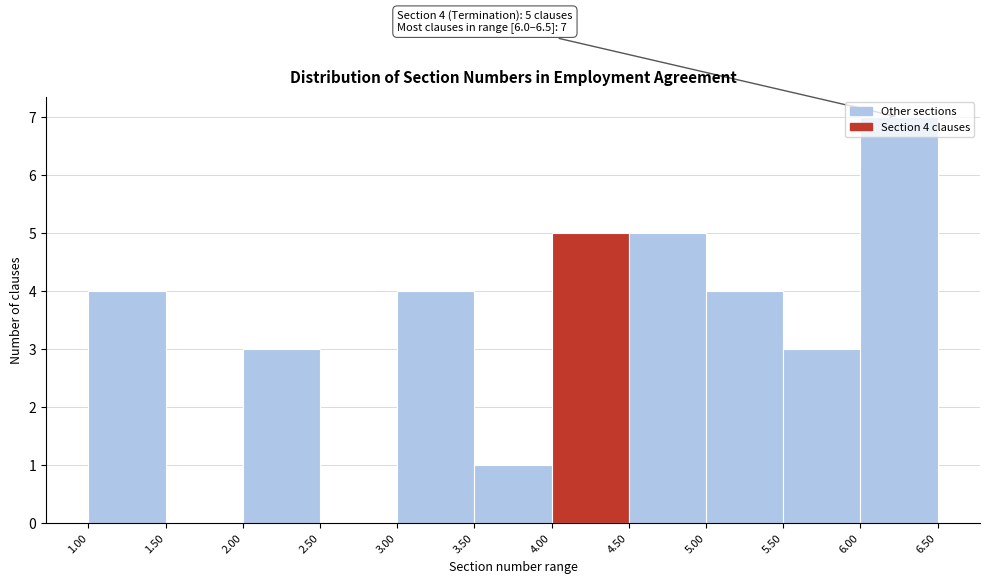

Which range on the x-axis has the tallest bar?

6.00 to 6.50